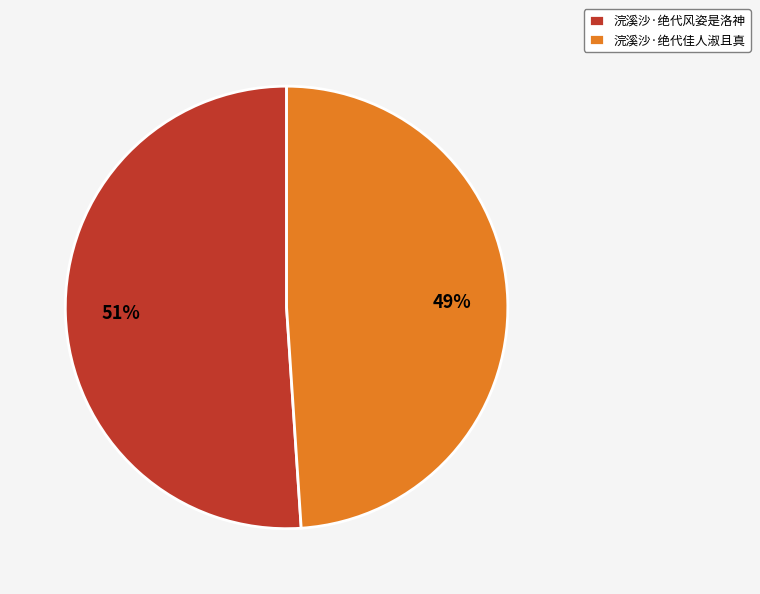

Which category has the biggest portion of the pie?

浣溪沙·绝代风姿是洛神